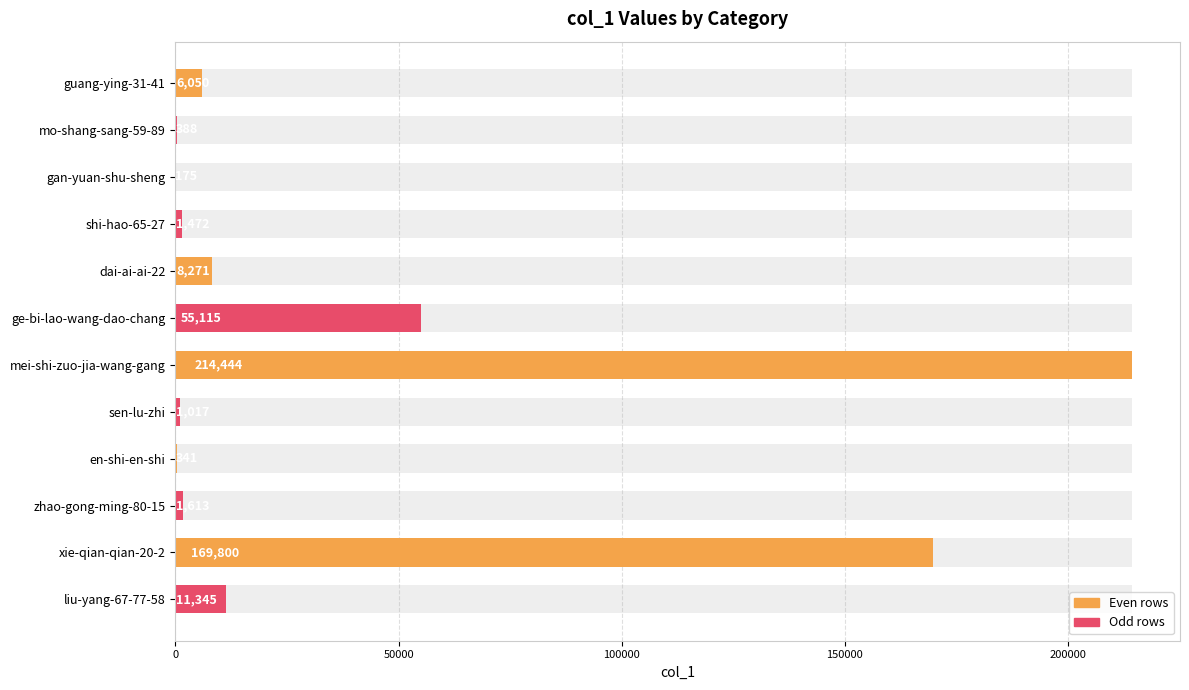

Does the chart contain any negative values?

No